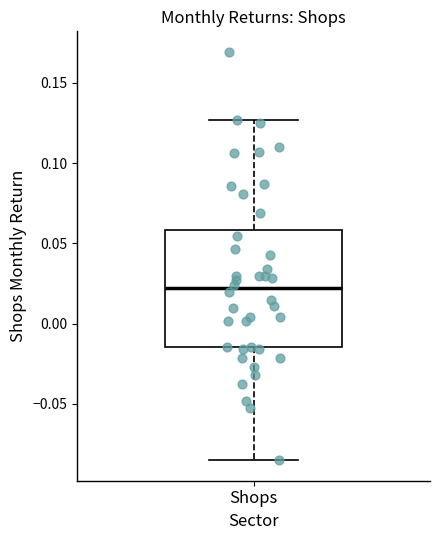

Read this box plot against the y-axis: the position of the median line, the range covered by the box, and the ends of both whiskers. The values are not printed on the chart, so give them approximately, as read against the axis.

median 0.020, box -0.015 to 0.060, whiskers -0.085 to 0.125